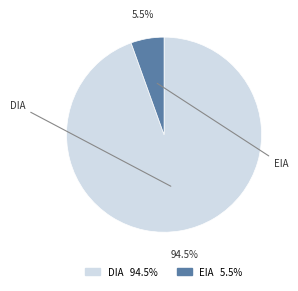

Count the number of slices in the pie.

2